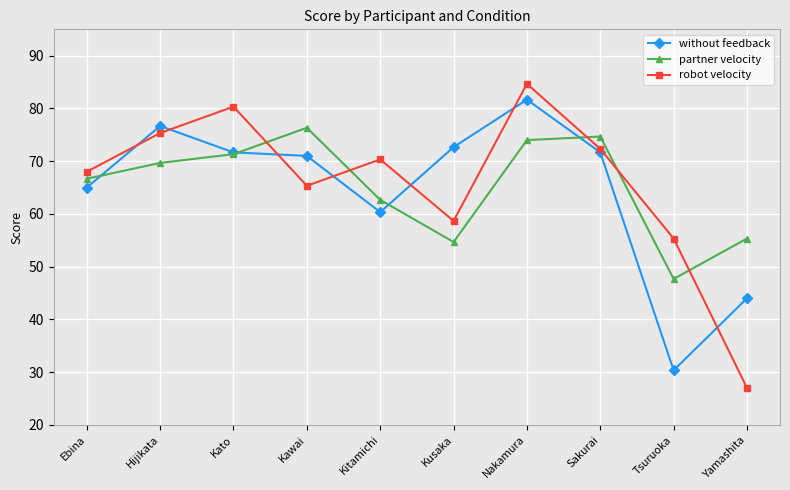

What is the spread (max minus min) of values at Nakamura?

10.7